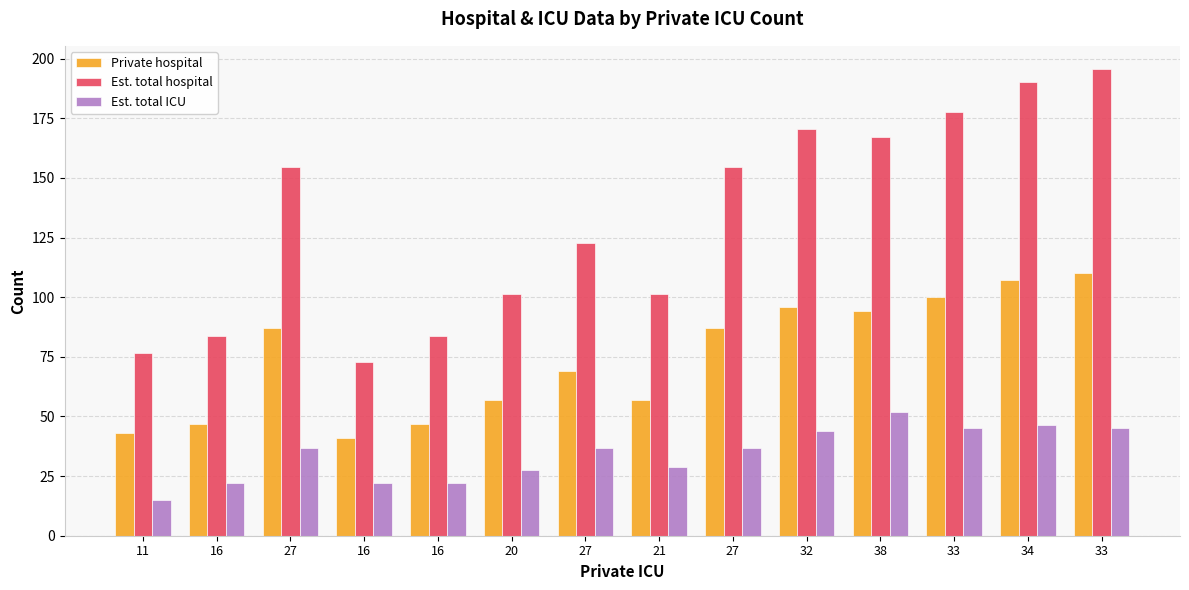

Rank the series at 16 from lowest to highest value.

Est. total ICU, Private hospital, Est. total hospital